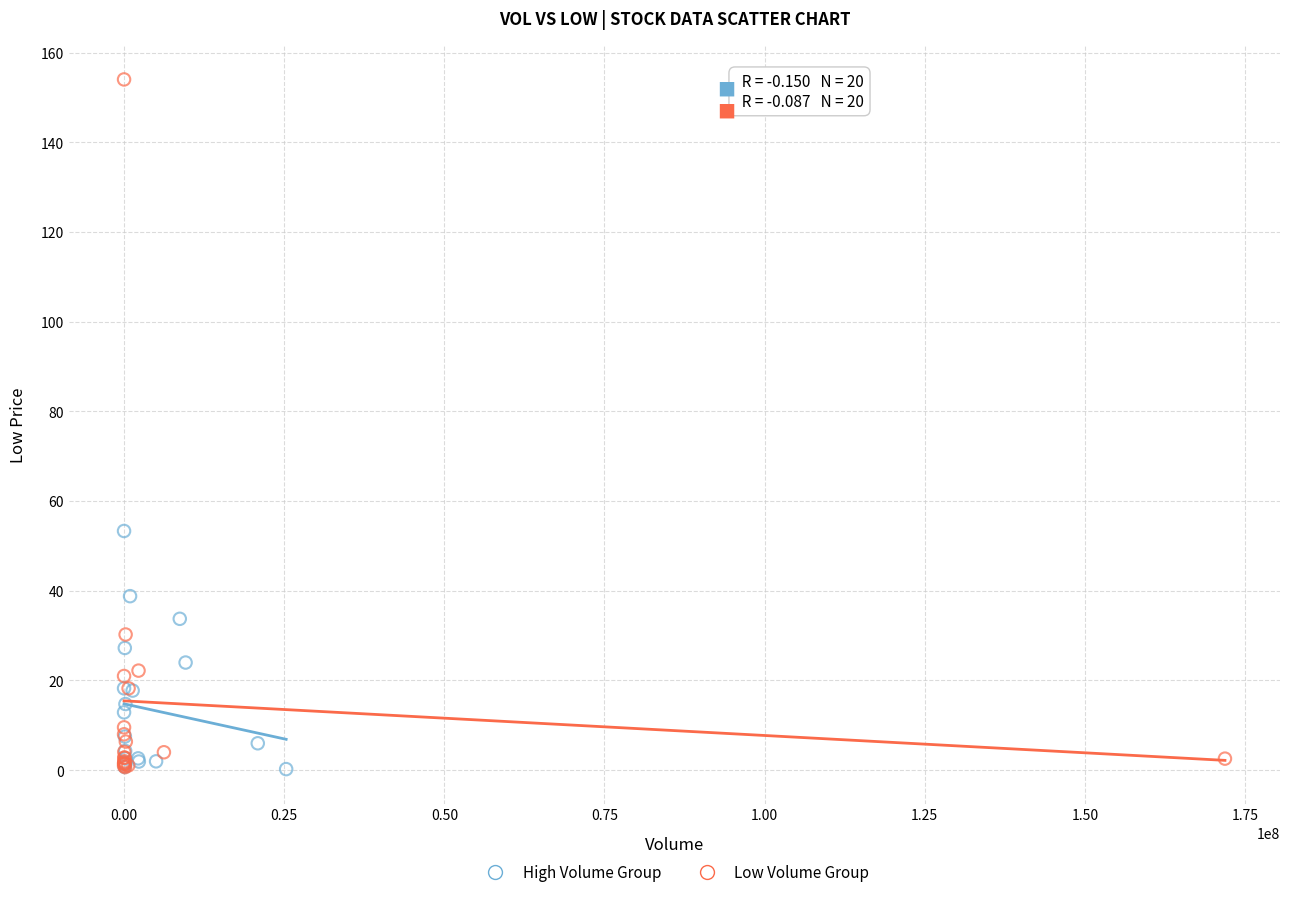

Which series has the widest spread of Y values?

Low Volume Group